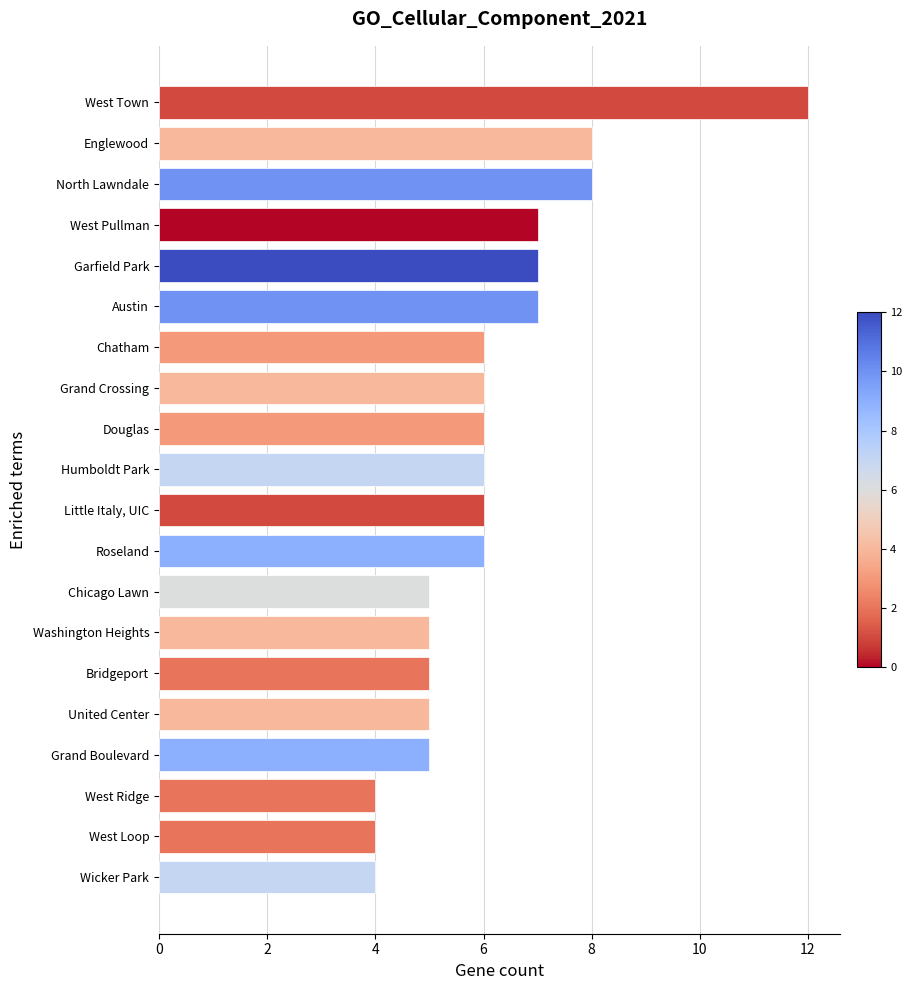

Does the chart contain any negative values?

No